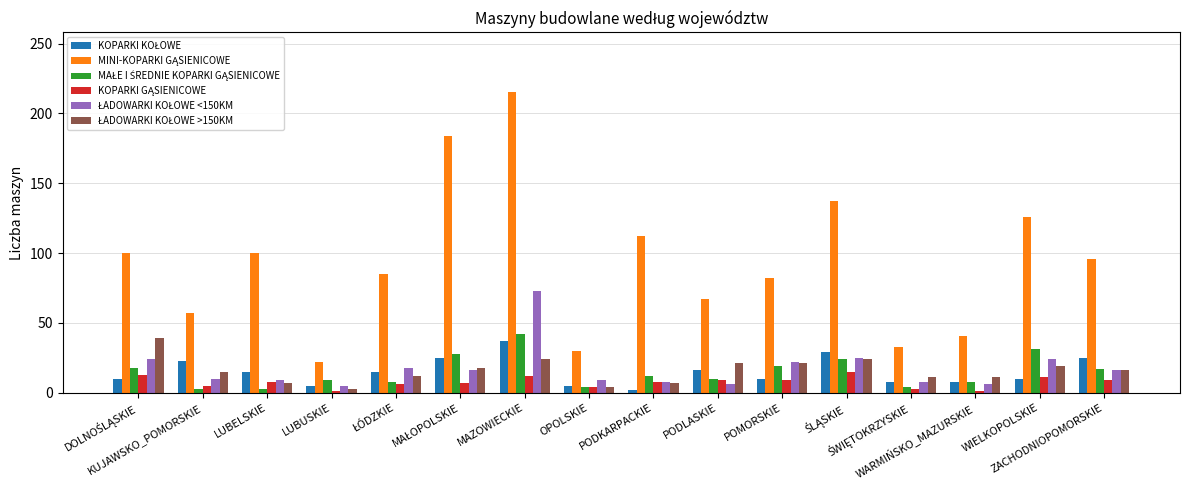

How many groups of bars are there?

16